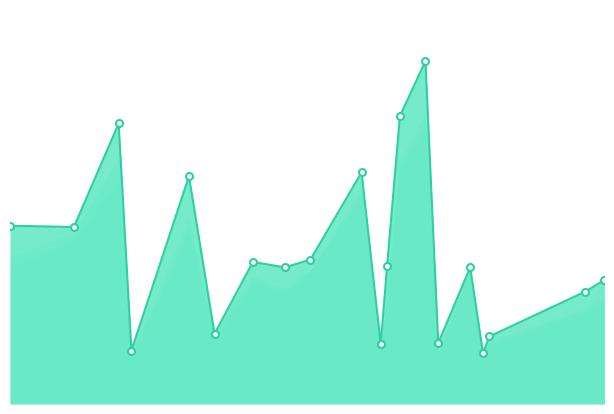

Which series has the widest spread of values?

50 Day MA